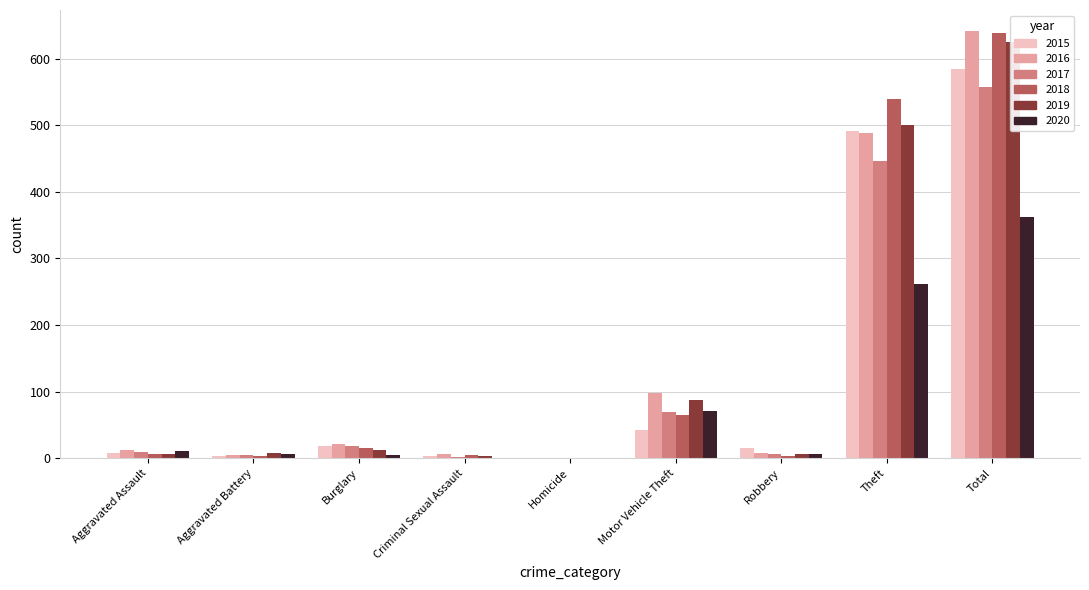

Read the 2019 value at Robbery, to the nearest 10.

10